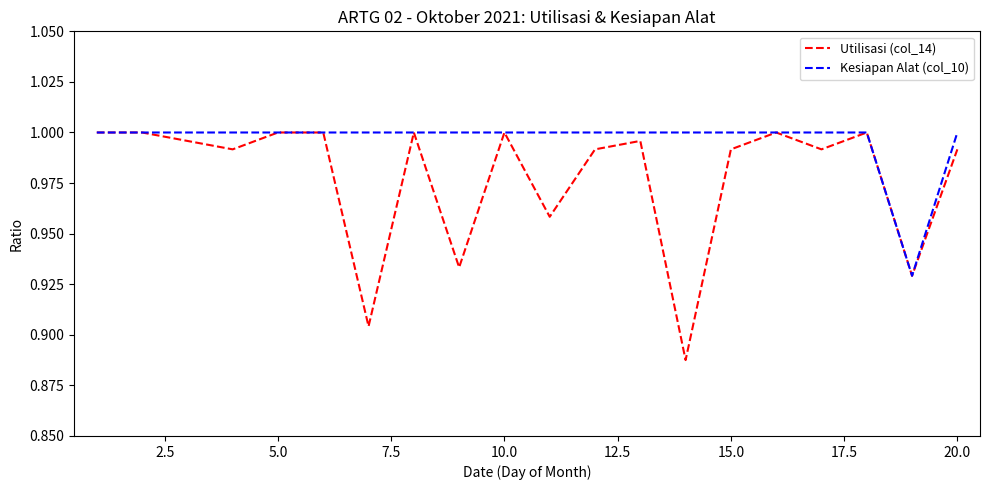

Which series has the largest total across all categories?

Kesiapan Alat (col_10)